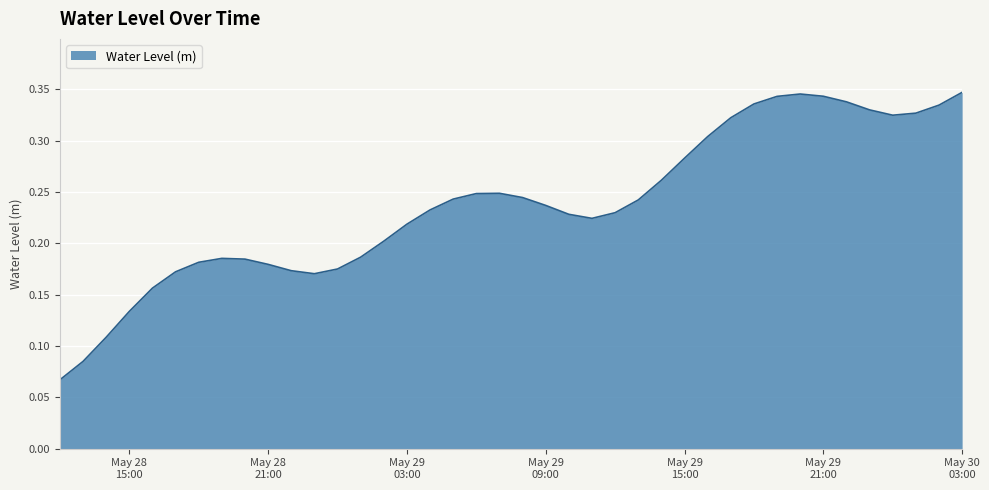

How many series are shown in this chart?

1